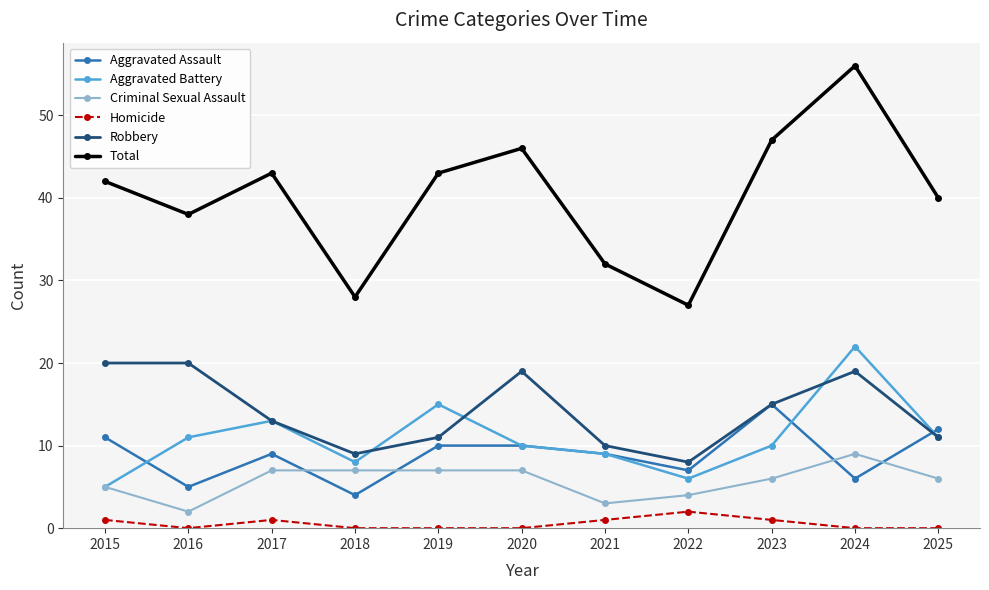

At which category does Aggravated Assault reach its first local peak?

2017